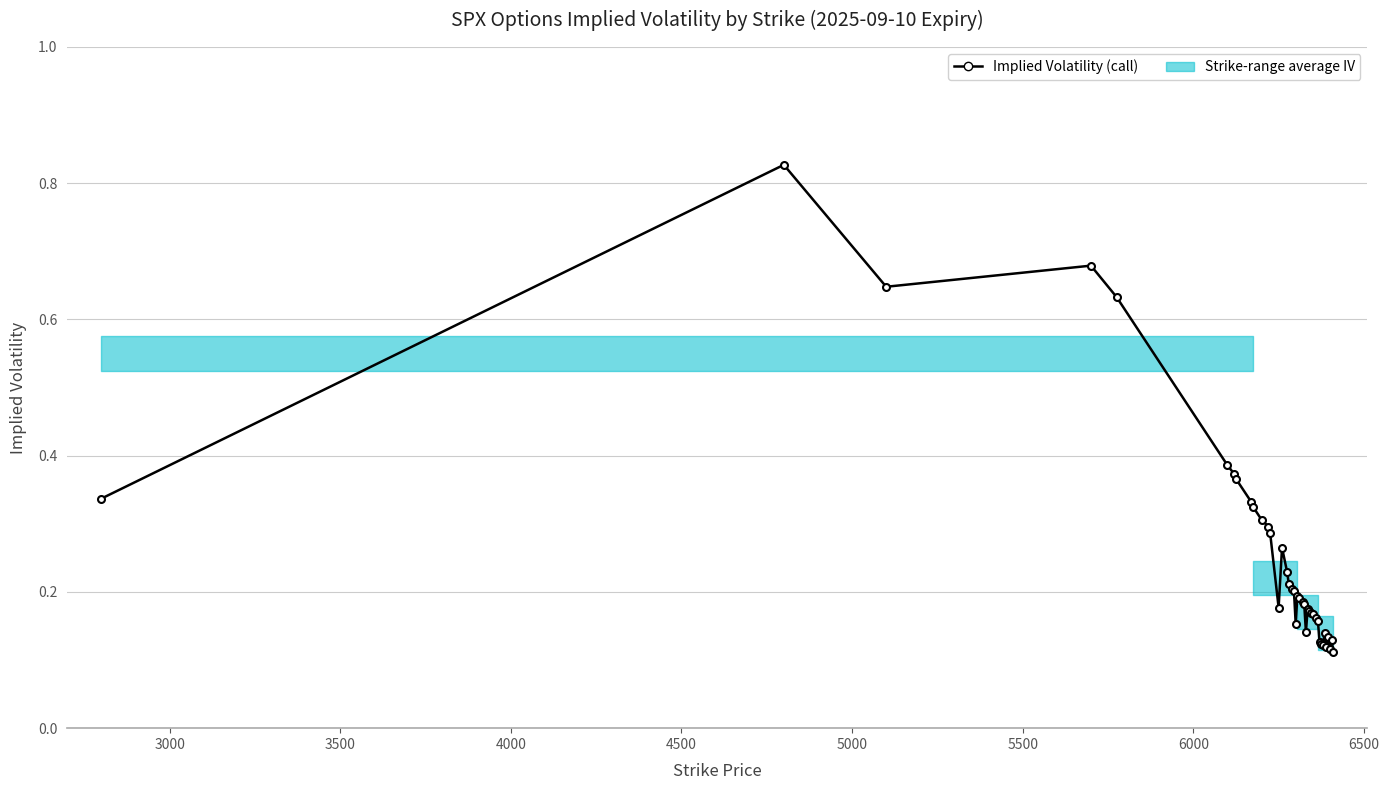

True or false: there are more than 0 points higher than both neighbors.

True